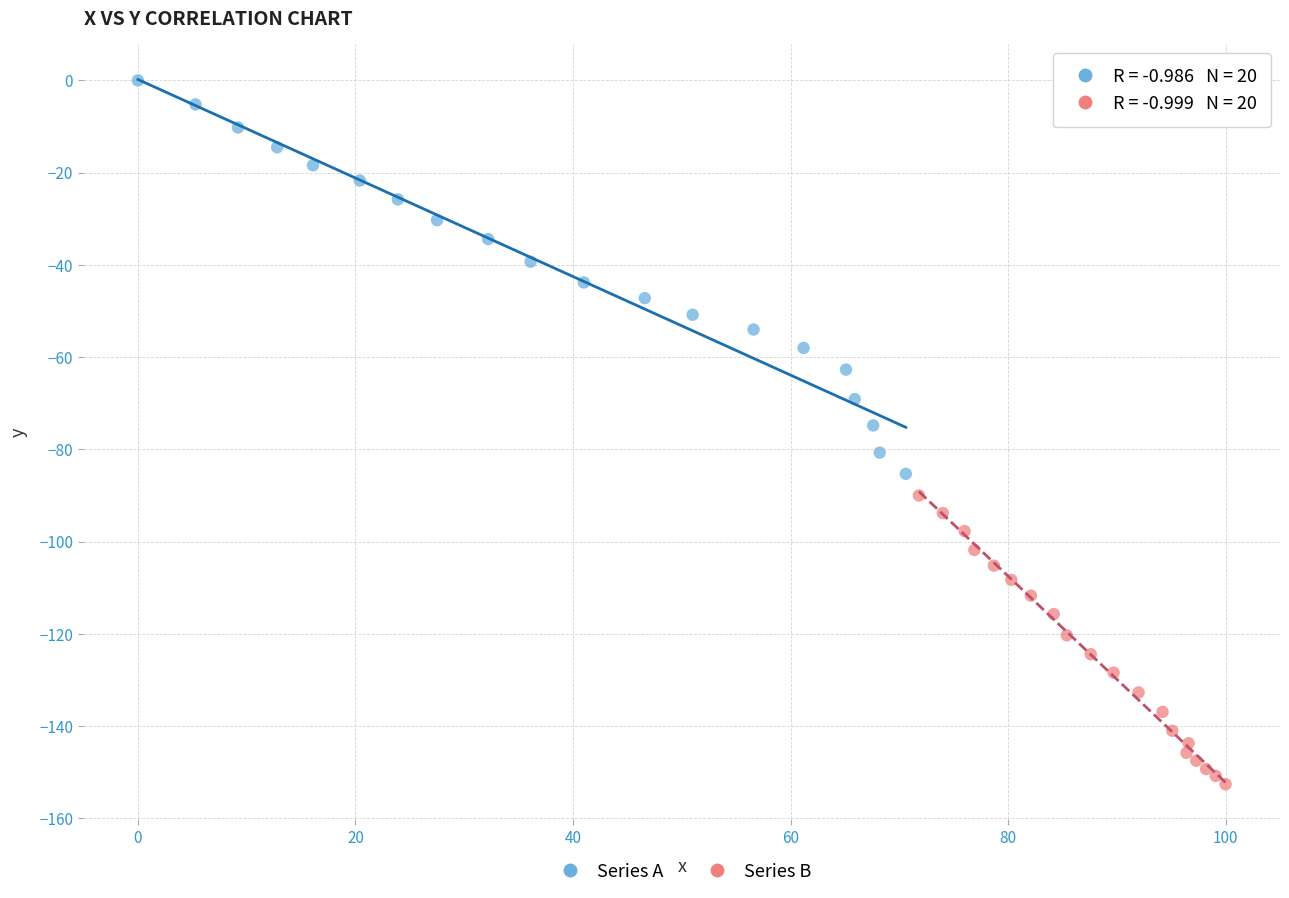

Which series contains the lowest Y value?

Series B